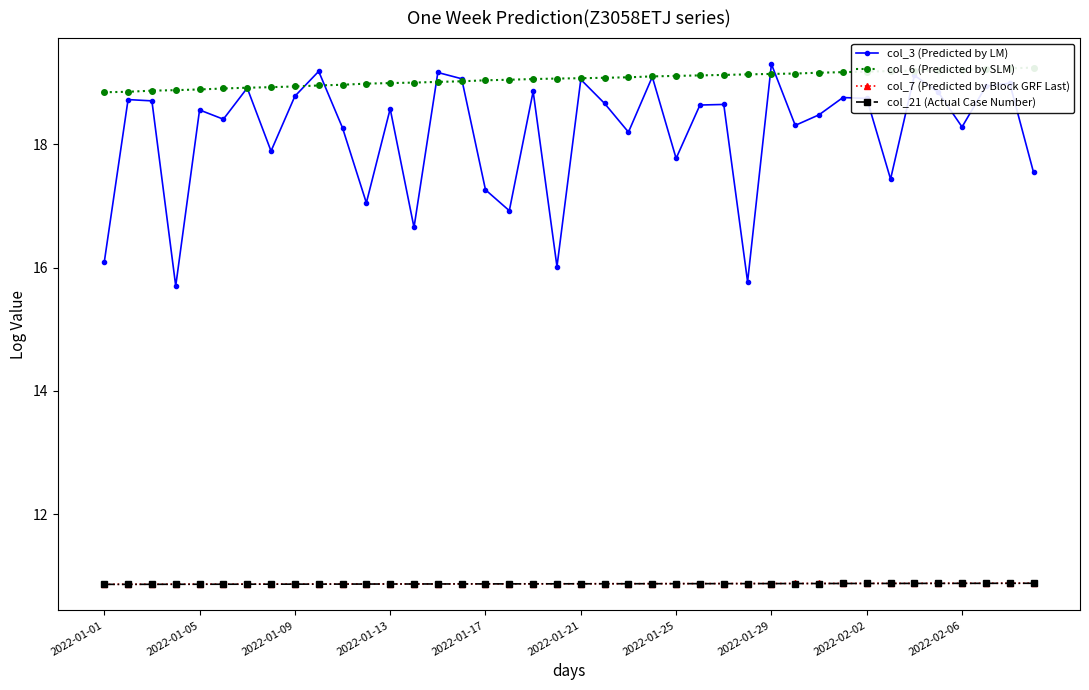

The col_3 (Predicted by LM) series shows 18.5 at 30. True or false?

True